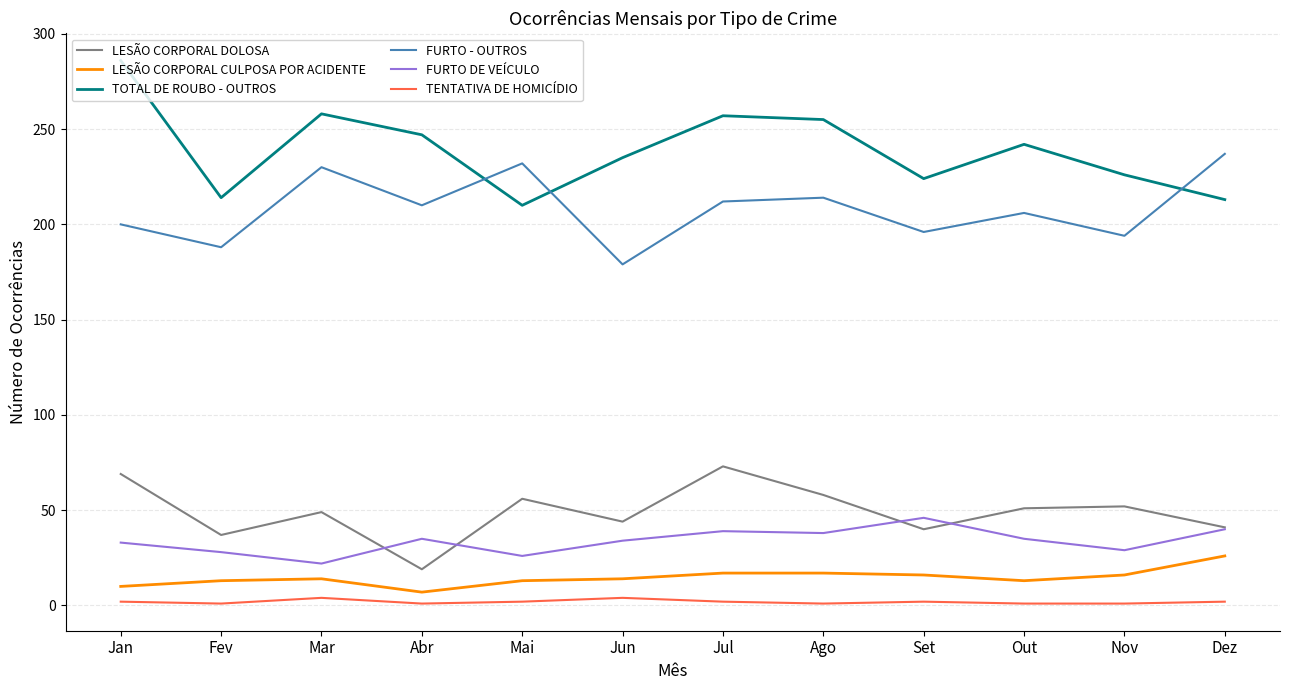

What is the difference between the FURTO DE VEÍCULO values at Set and Nov?

17